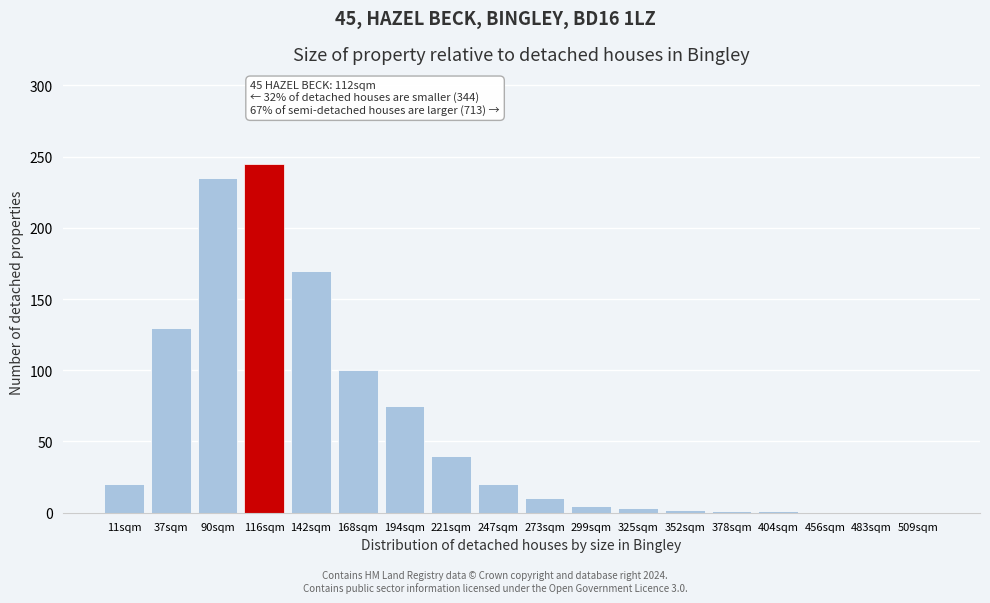

Which category has the highest value across all series?

116sqm